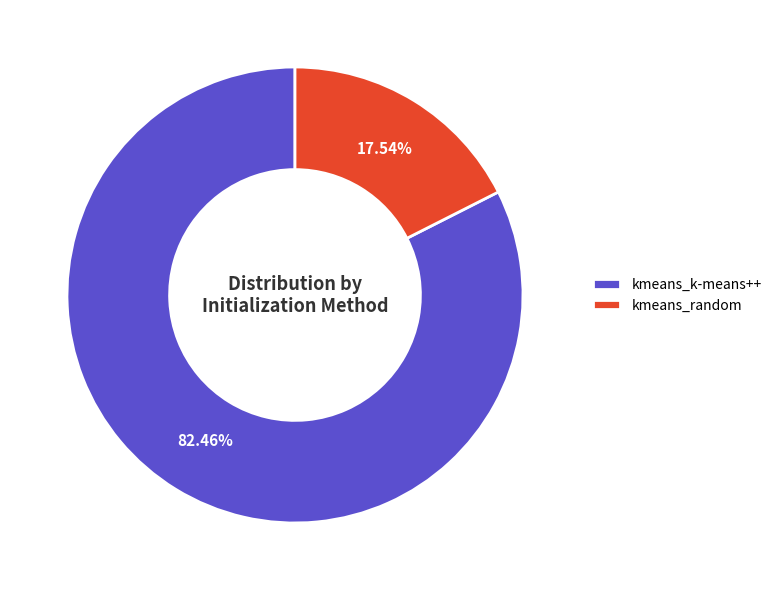

To the nearest percent, what is the average slice percentage?

50%